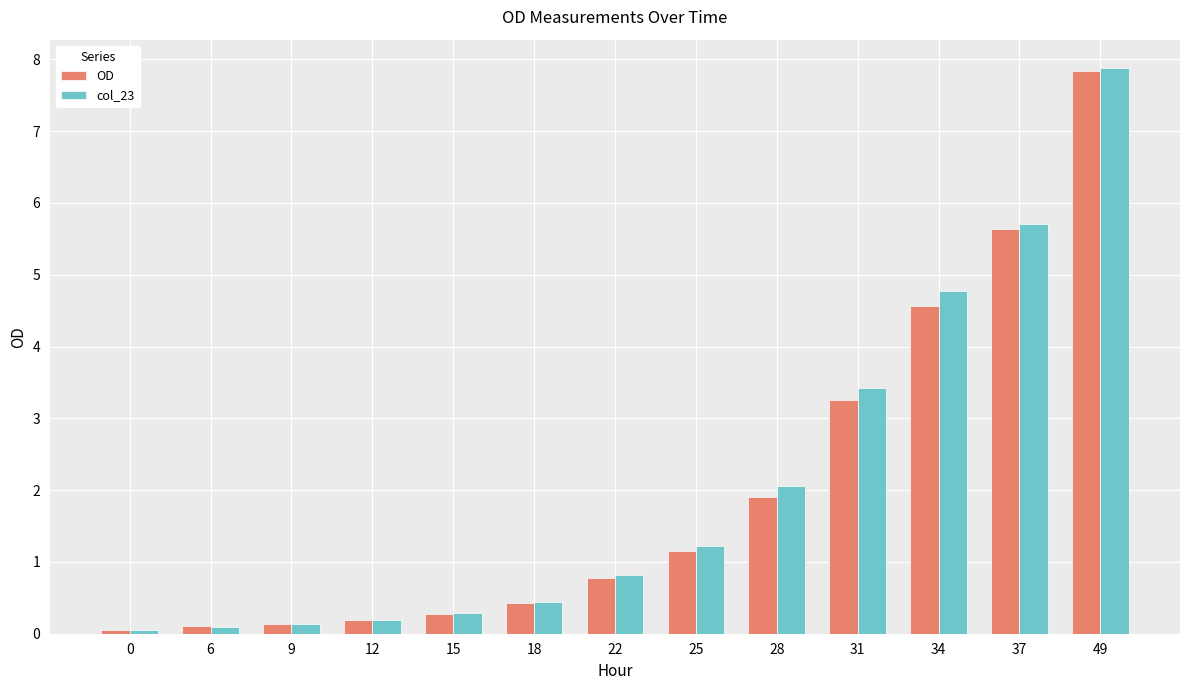

What are all the series names shown in the legend?

OD, col_23